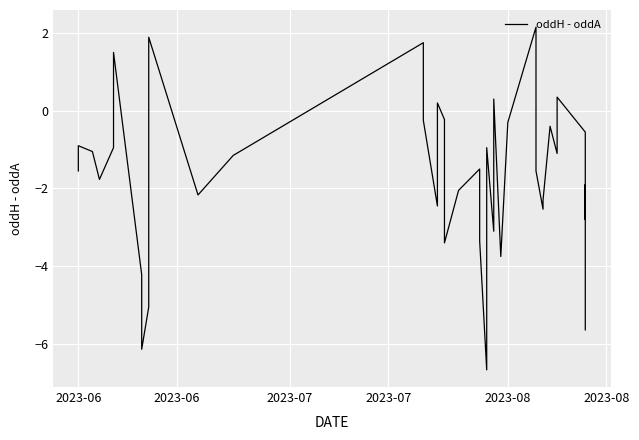

How many values exceed -1?

16